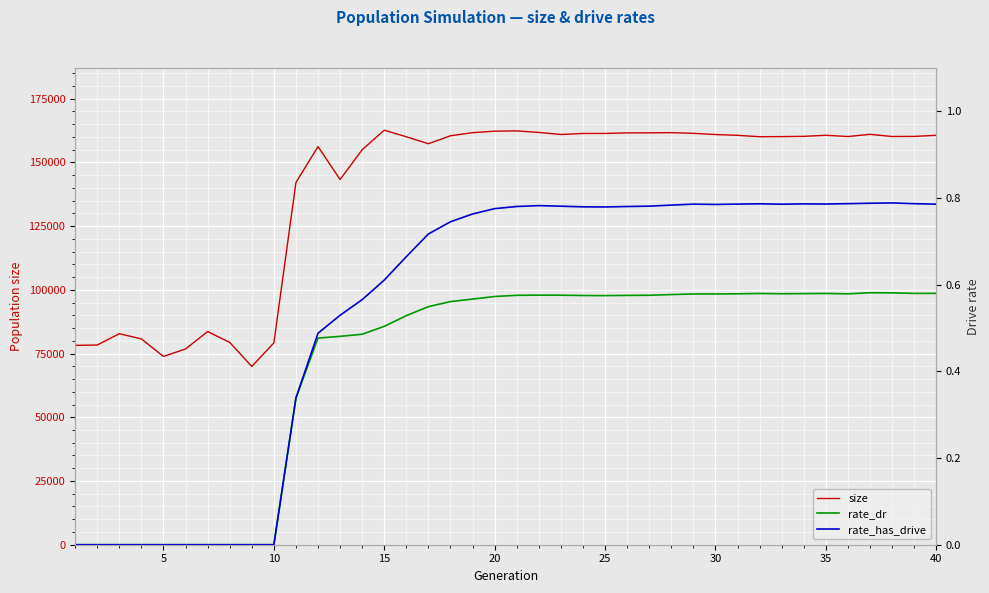

What is the maximum value for size?

162601